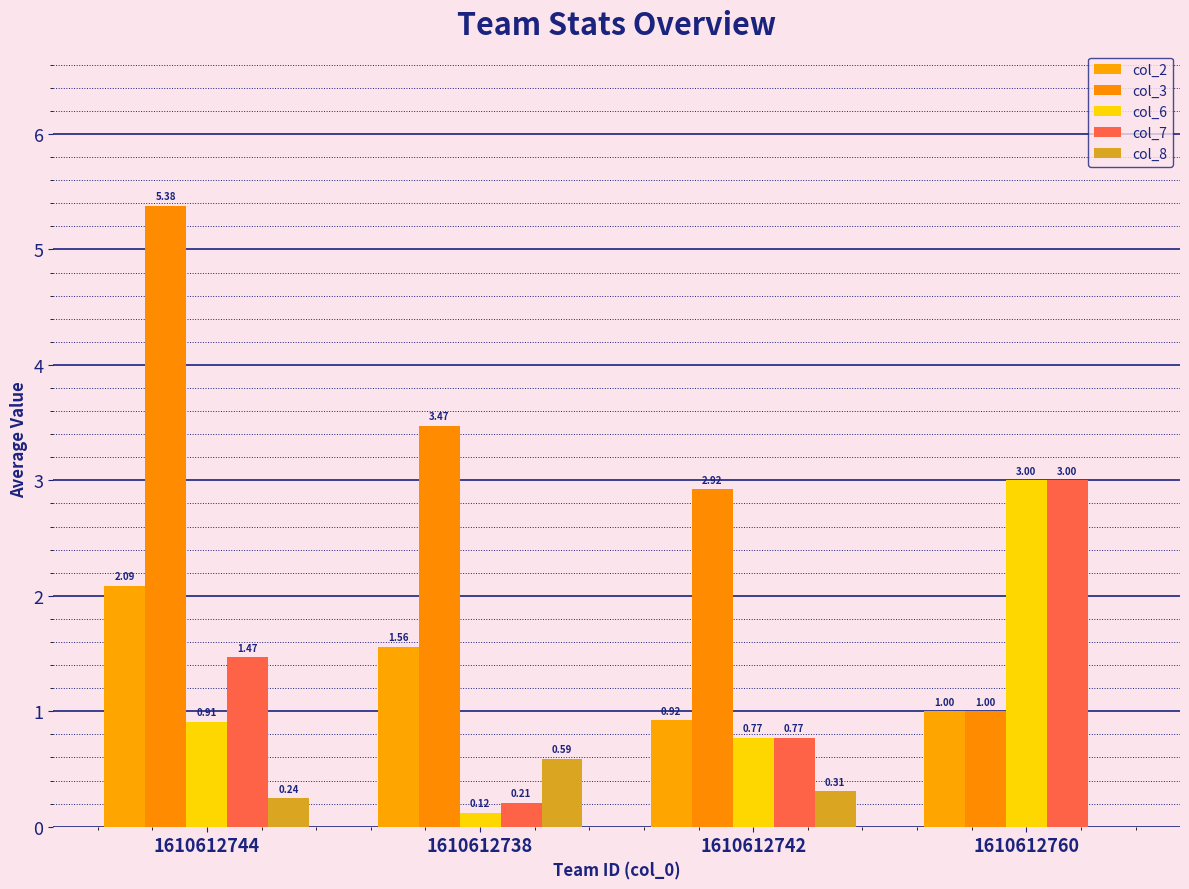

Count the number of data series in this chart.

5